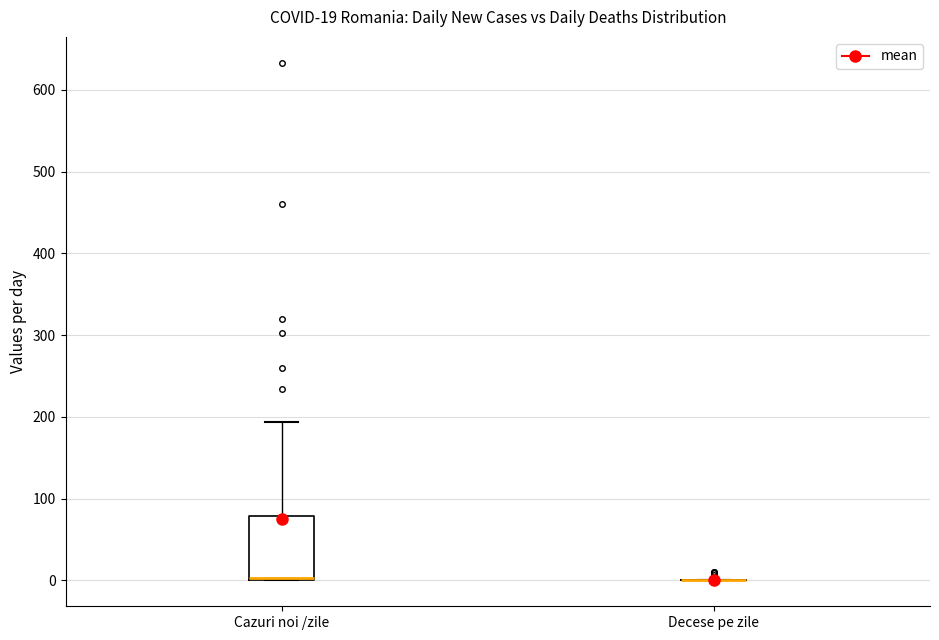

Which box is the tallest, from its lower edge to its upper edge?

Cazuri noi /zile